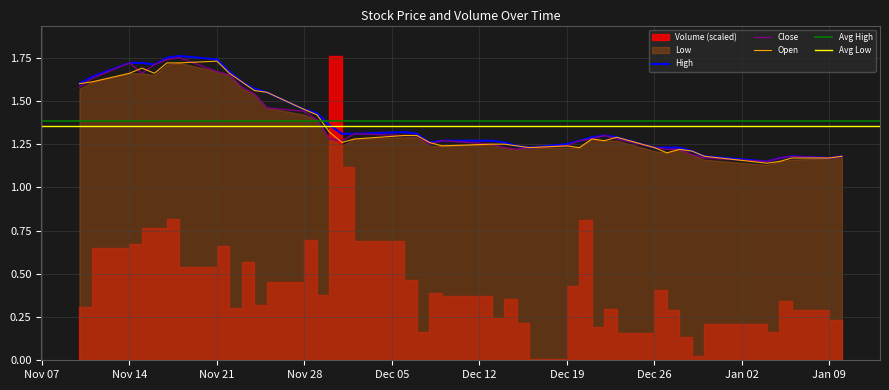

What is the difference between the maximum and second lowest values in the Low series?

0.6